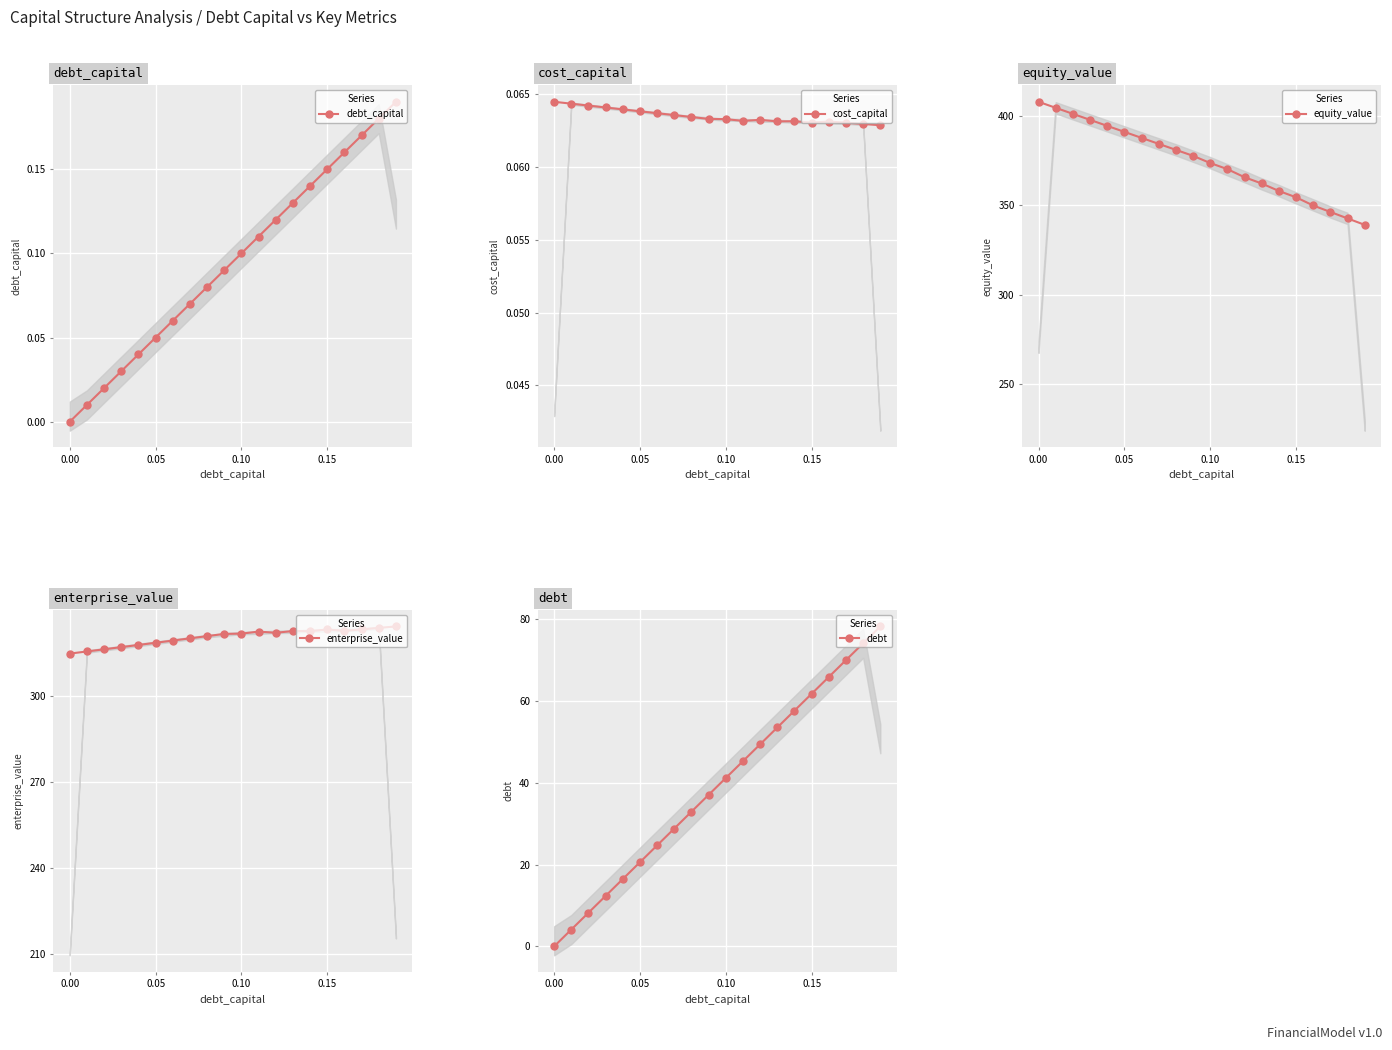

The debt series shows 39.5 at 0.00. True or false?

False